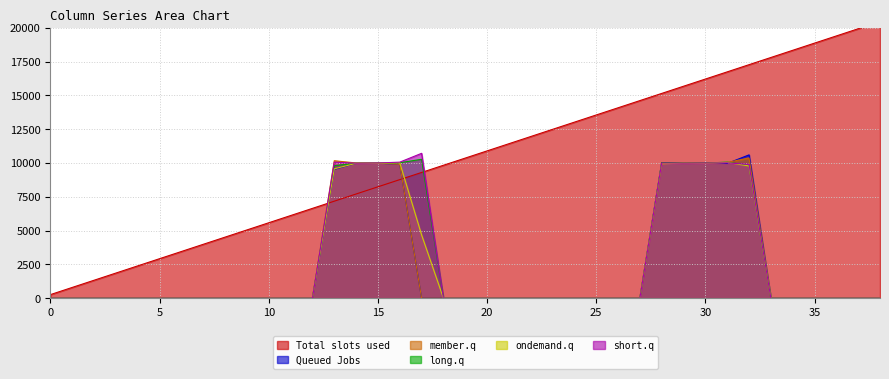

Reading left to right, list all the values displayed in this chart.

col_1: 0=265.8	1=797.4	2=1329.1	3=1860.7	4=2392.3	5=2924.0	6=3455.6	7=3987.2	8=4518.9	9=5050.5	10=5582.2	11=6113.8	12=6645.4	13=7177.1	14=7708.7	15=8240.3	16=8771.9	17=9303.6	18=9835.2	19=10366.9	20=10898.5	21=11430.1	22=11961.8	23=12493.4	24=13025.0	25=13556.7	26=14088.3	27=14619.9	28=15151.6	29=15683.2	30=16214.8	31=16746.5	32=17278.1	33=17809.7	34=18341.4	35=18873.0	36=19404.6	37=19936.3	38=20467.9
col_2: 0=0.0	1=0.0	2=0.0	3=0.0	4=0.0	5=0.0	6=0.0	7=0.0	8=0.0	9=0.0	10=0.0	11=0.0	12=0.0	13=9529.5	14=9976.8	15=9987.0	16=9912.7	17=0.0	18=0.0	19=0.0	20=0.0	21=0.0	22=0.0	23=0.0	24=0.0	25=0.0	26=0.0	27=0.0	28=10009.4	29=9987.8	30=9985.8	31=9968.0	32=10604.7	33=0.0	34=0.0	35=0.0	36=0.0	37=0.0	38=0.0
col_3: 0=0.0	1=0.0	2=0.0	3=0.0	4=0.0	5=0.0	6=0.0	7=0.0	8=0.0	9=0.0	10=0.0	11=0.0	12=0.0	13=10170.8	14=10005.3	15=10000.5	16=9908.7	17=0.0	18=0.0	19=0.0	20=0.0	21=0.0	22=0.0	23=0.0	24=0.0	25=0.0	26=0.0	27=0.0	28=9954.8	29=10004.7	30=9977.8	31=10043.6	32=10375.3	33=0.0	34=0.0	35=0.0	36=0.0	37=0.0	38=0.0
col_4: 0=0.0	1=0.0	2=0.0	3=0.0	4=0.0	5=0.0	6=0.0	7=0.0	8=0.0	9=0.0	10=0.0	11=0.0	12=0.0	13=9799.4	14=9989.7	15=9987.9	16=10020.9	17=10277.3	18=0.0	19=0.0	20=0.0	21=0.0	22=0.0	23=0.0	24=0.0	25=0.0	26=0.0	27=0.0	28=10031.5	29=10003.2	30=9995.7	31=10066.8	32=9814.2	33=0.0	34=0.0	35=0.0	36=0.0	37=0.0	38=0.0
col_7: 0=0.0	1=0.0	2=0.0	3=0.0	4=0.0	5=0.0	6=0.0	7=0.0	8=0.0	9=0.0	10=0.0	11=0.0	12=0.0	13=9570.0	14=9982.5	15=9980.8	16=10028.8	17=4684.2	18=0.0	19=0.0	20=0.0	21=0.0	22=0.0	23=0.0	24=0.0	25=0.0	26=0.0	27=0.0	28=9952.8	29=9986.4	30=9974.9	31=10044.0	32=9784.3	33=0.0	34=0.0	35=0.0	36=0.0	37=0.0	38=0.0
col_8: 0=0.0	1=0.0	2=0.0	3=0.0	4=0.0	5=0.0	6=0.0	7=0.0	8=0.0	9=0.0	10=0.0	11=0.0	12=0.0	13=10066.8	14=9987.9	15=10002.9	16=10066.4	17=10719.0	18=0.0	19=0.0	20=0.0	21=0.0	22=0.0	23=0.0	24=0.0	25=0.0	26=0.0	27=0.0	28=10004.1	29=9992.3	30=9997.4	31=10013.4	32=9896.7	33=0.0	34=0.0	35=0.0	36=0.0	37=0.0	38=0.0